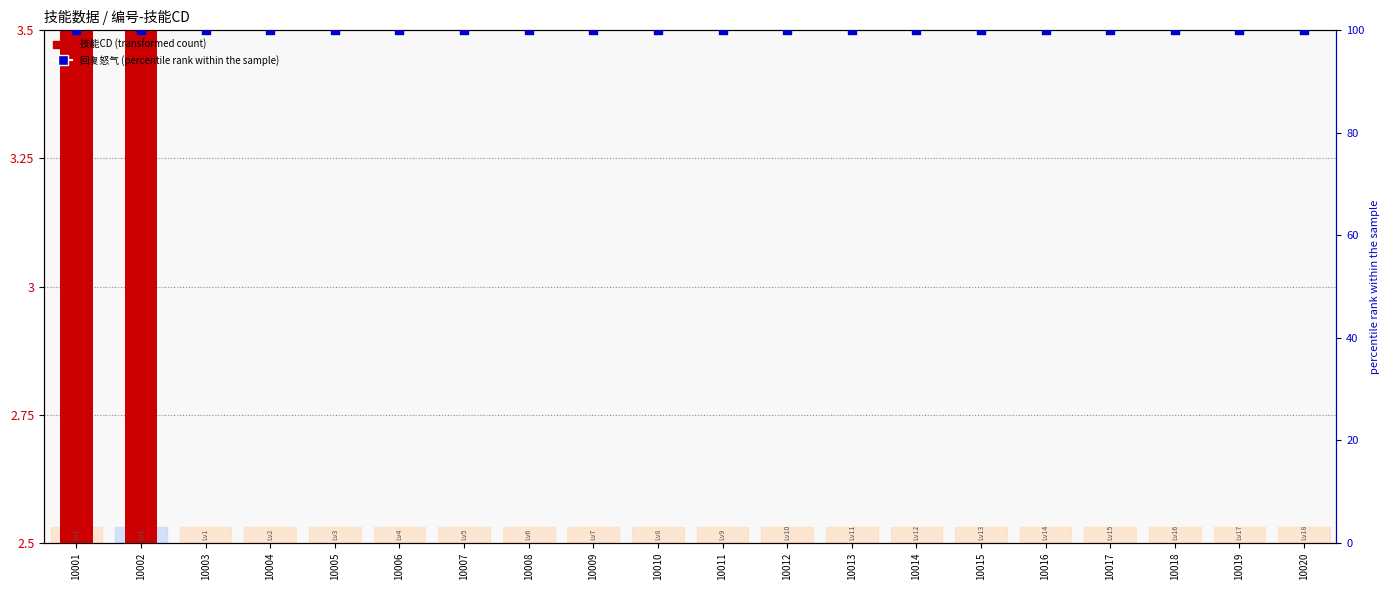

What is the total value across all series at 10015?

102.5